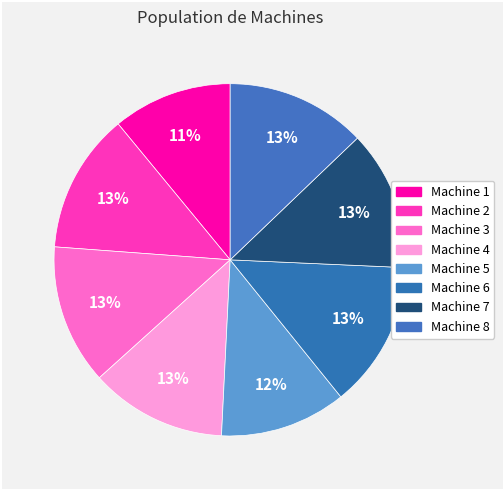

What percentage is the Machine 1 slice, to the nearest percent?

11%